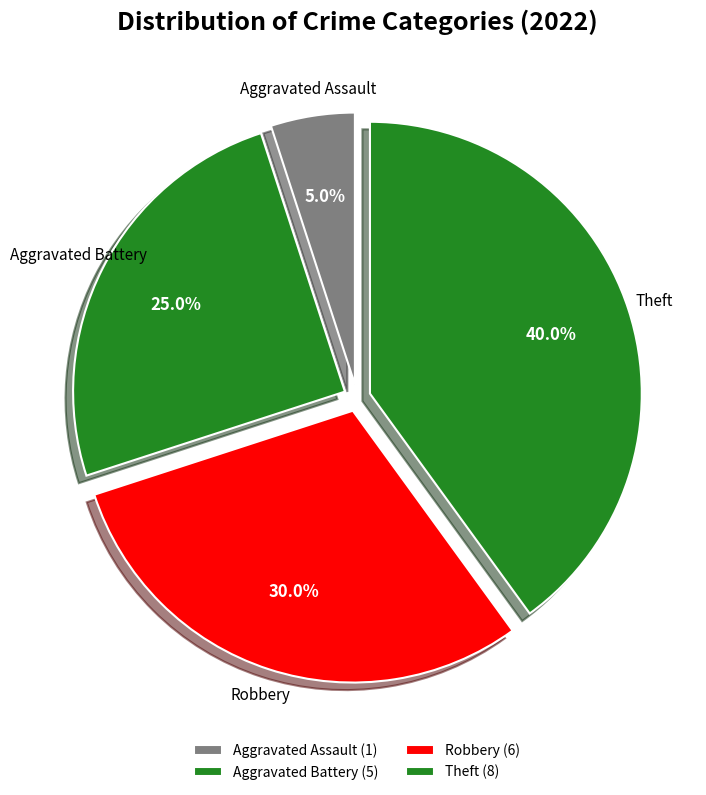

How many slices are in this pie chart?

4